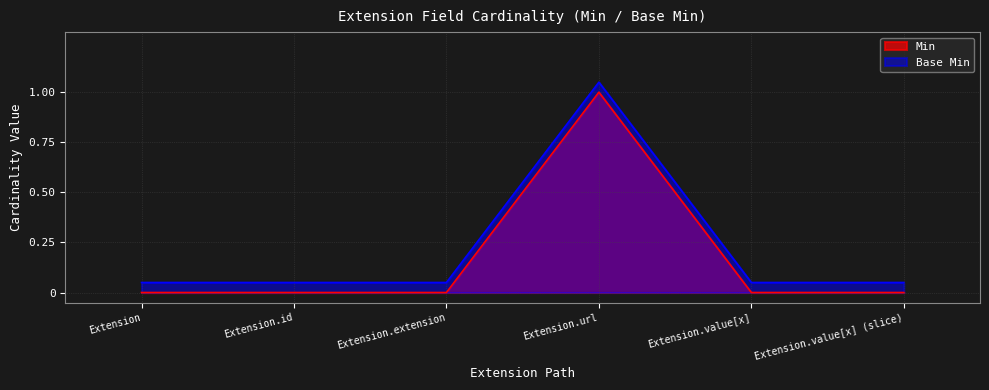

At Extension.id, list the series in order from largest to smallest.

Base Min, Min